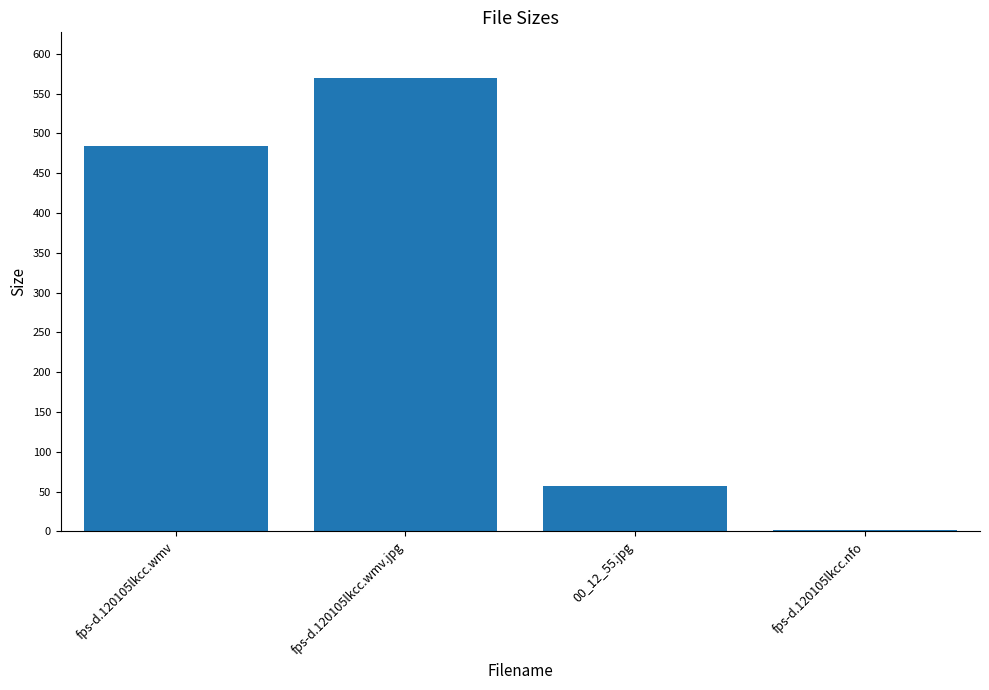

List the labels in order of value, largest first.

fps-d.120105lkcc.wmv.jpg, fps-d.120105lkcc.wmv, 00_12_55.jpg, fps-d.120105lkcc.nfo